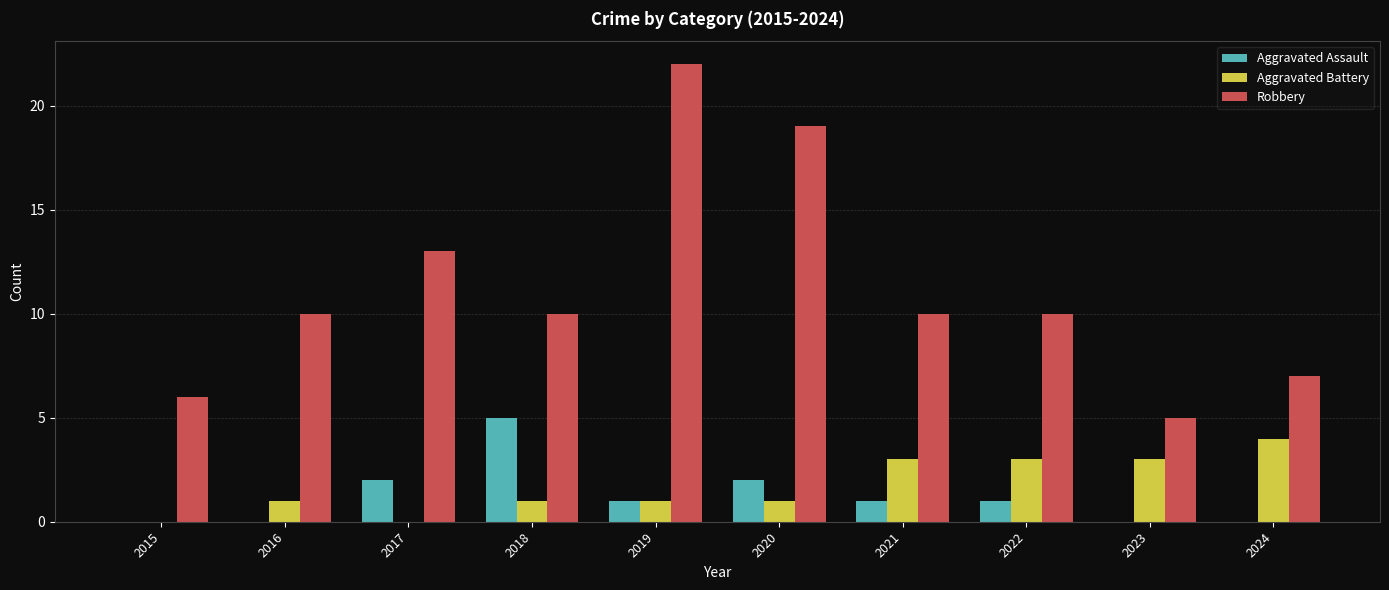

True or false: Robbery has a value of 19 at 2020.

True